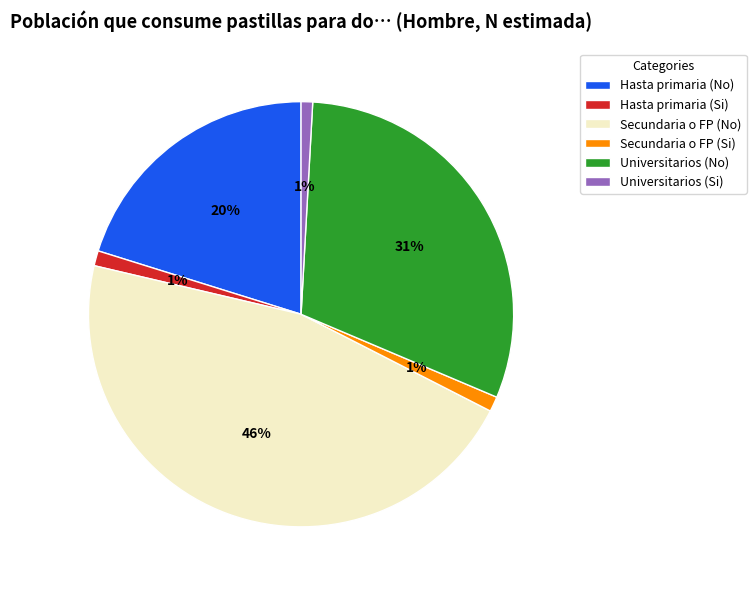

Which has a higher value, Universitarios (Si) or Secundaria o FP (No)?

Secundaria o FP (No)